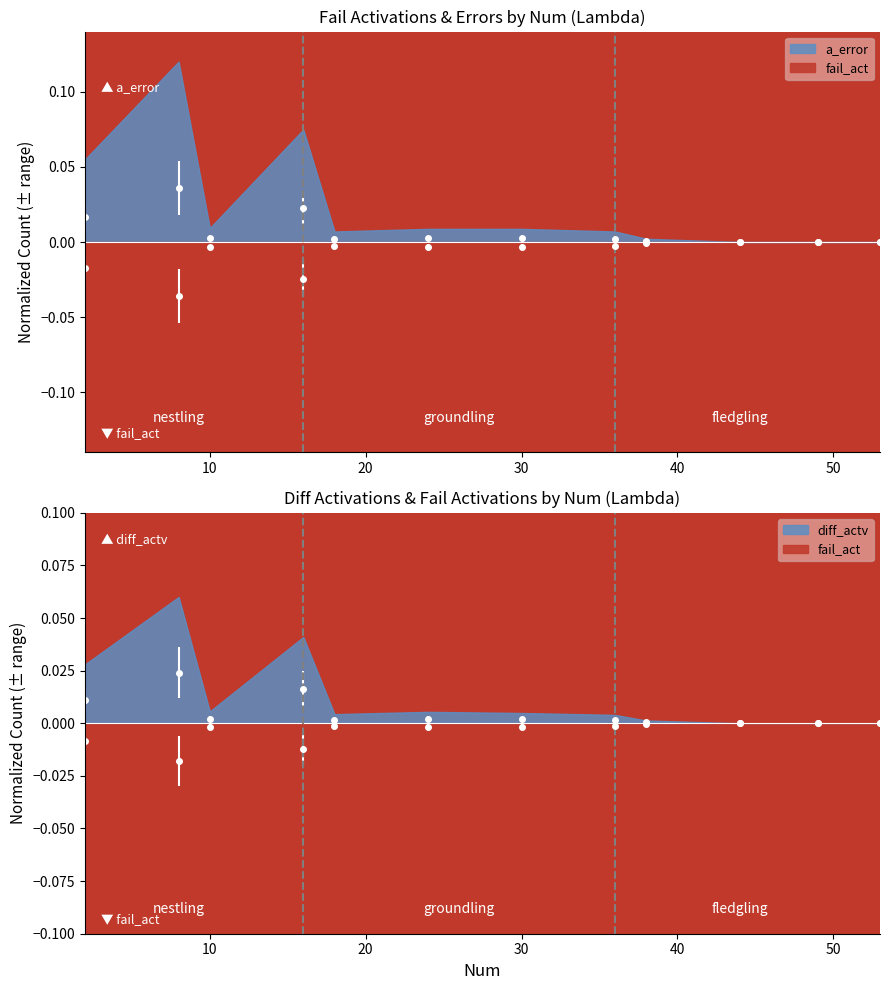

Rank the series at 38 from highest to lowest value.

a_error, diff_actv, fail_act